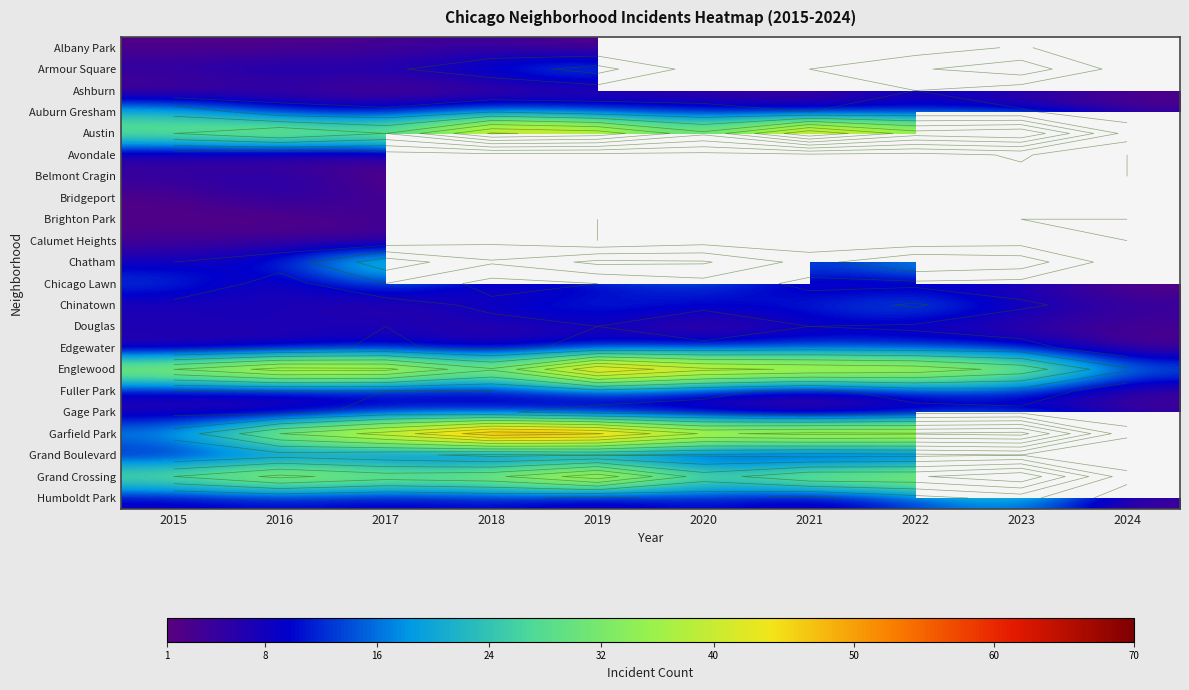

What is the minimum value shown in the chart?

1.0